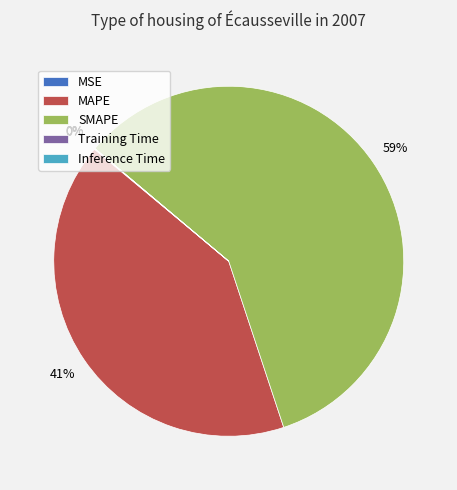

Is there any slice that represents more than half of the pie?

Yes